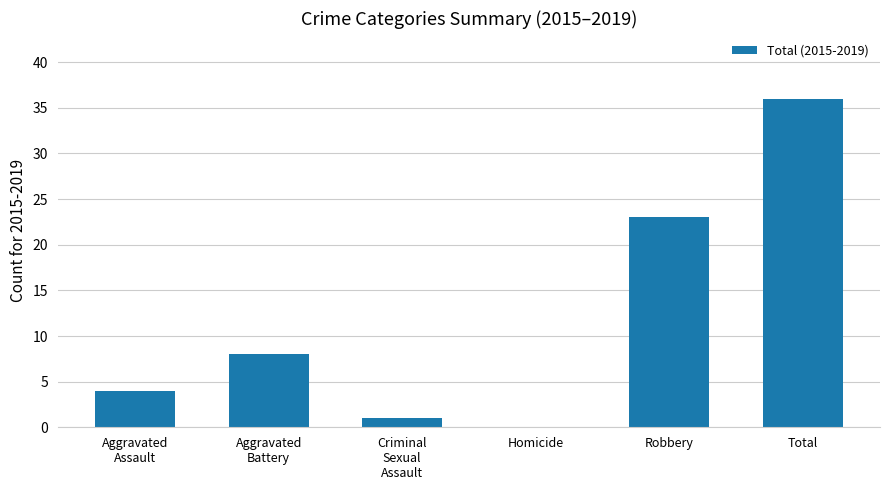

What is the maximum value shown in the chart?

36